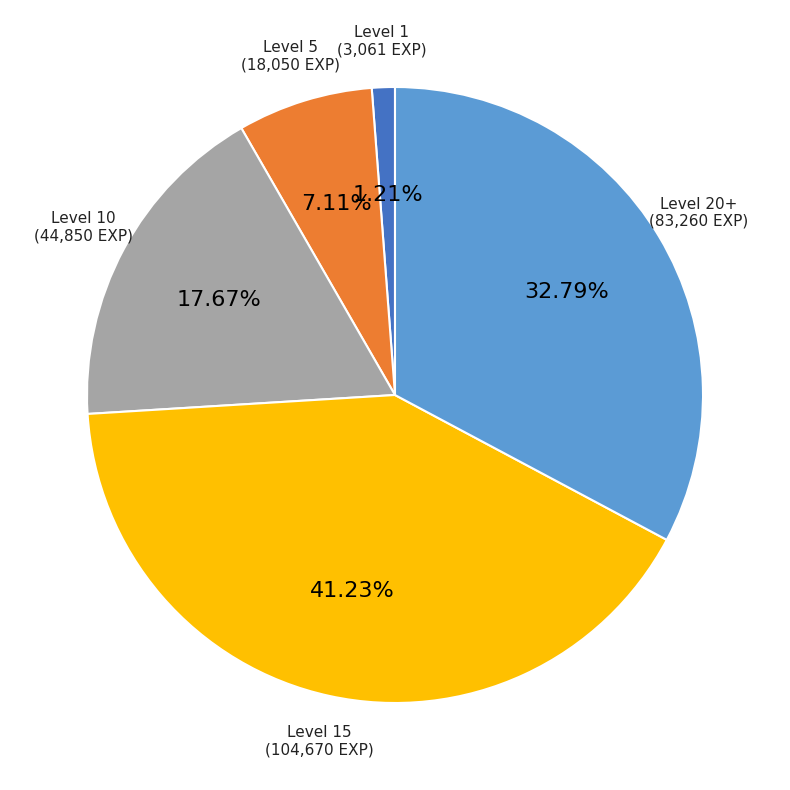

Rank the categories by value from highest to lowest.

Level 15, Level 20+, Level 10, Level 5, Level 1